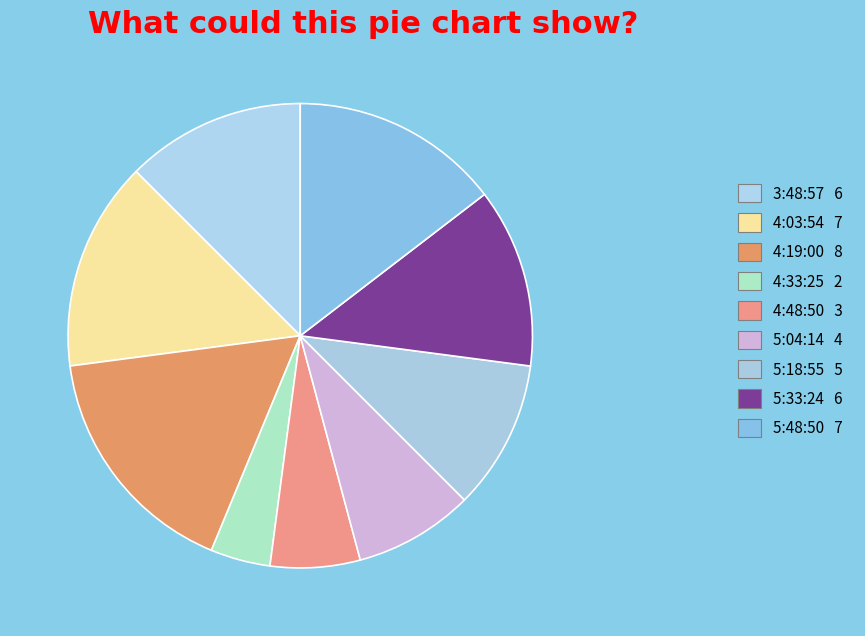

To the nearest percent, what is the difference between the 3:48:57 and 4:33:25 slice percentages?

8%